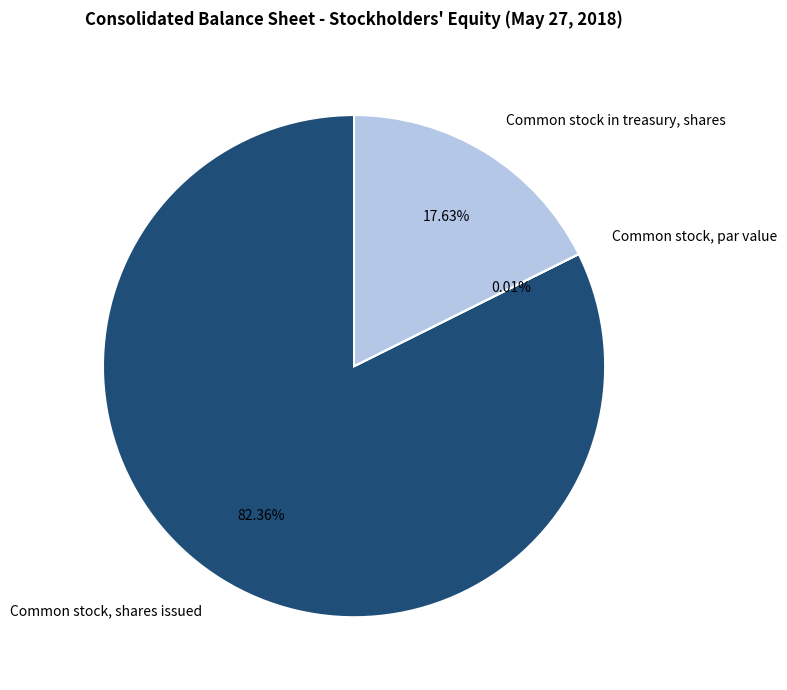

Combined, do Common stock, shares issued and Common stock in treasury, shares account for over 50%?

Yes